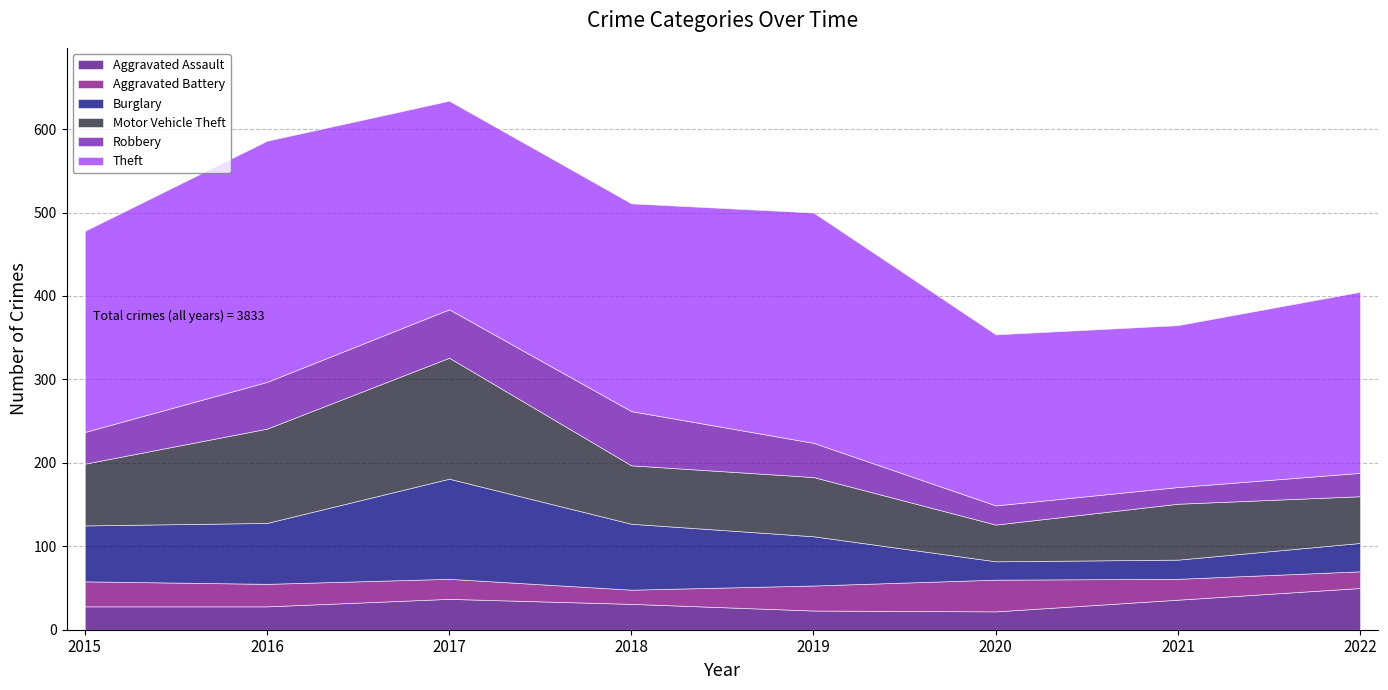

What is the sum of all Theft values?

1921